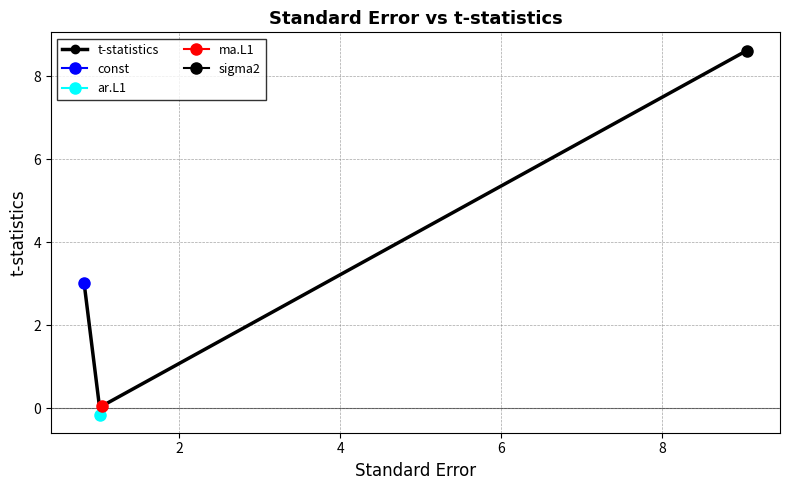

At which category does the data reach its first local valley?

2